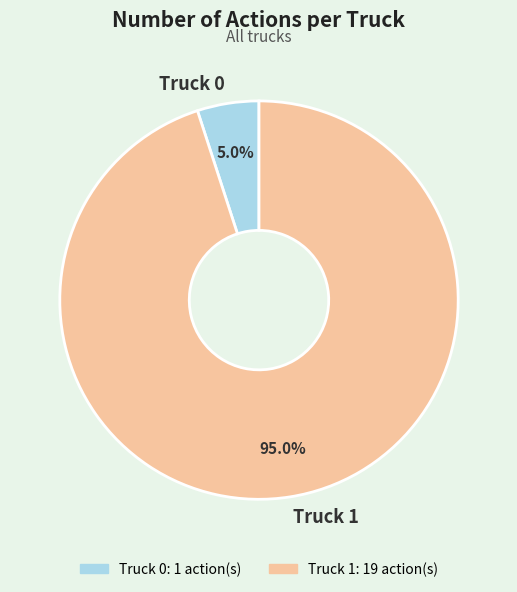

To the nearest percent, what percentage of the pie is Truck 1?

95%